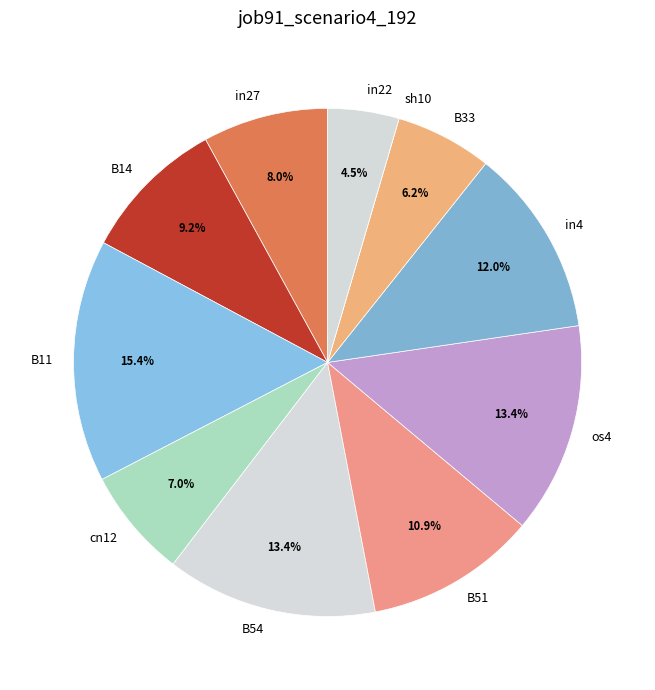

To the nearest percent, what percentage of the pie is B33?

6%